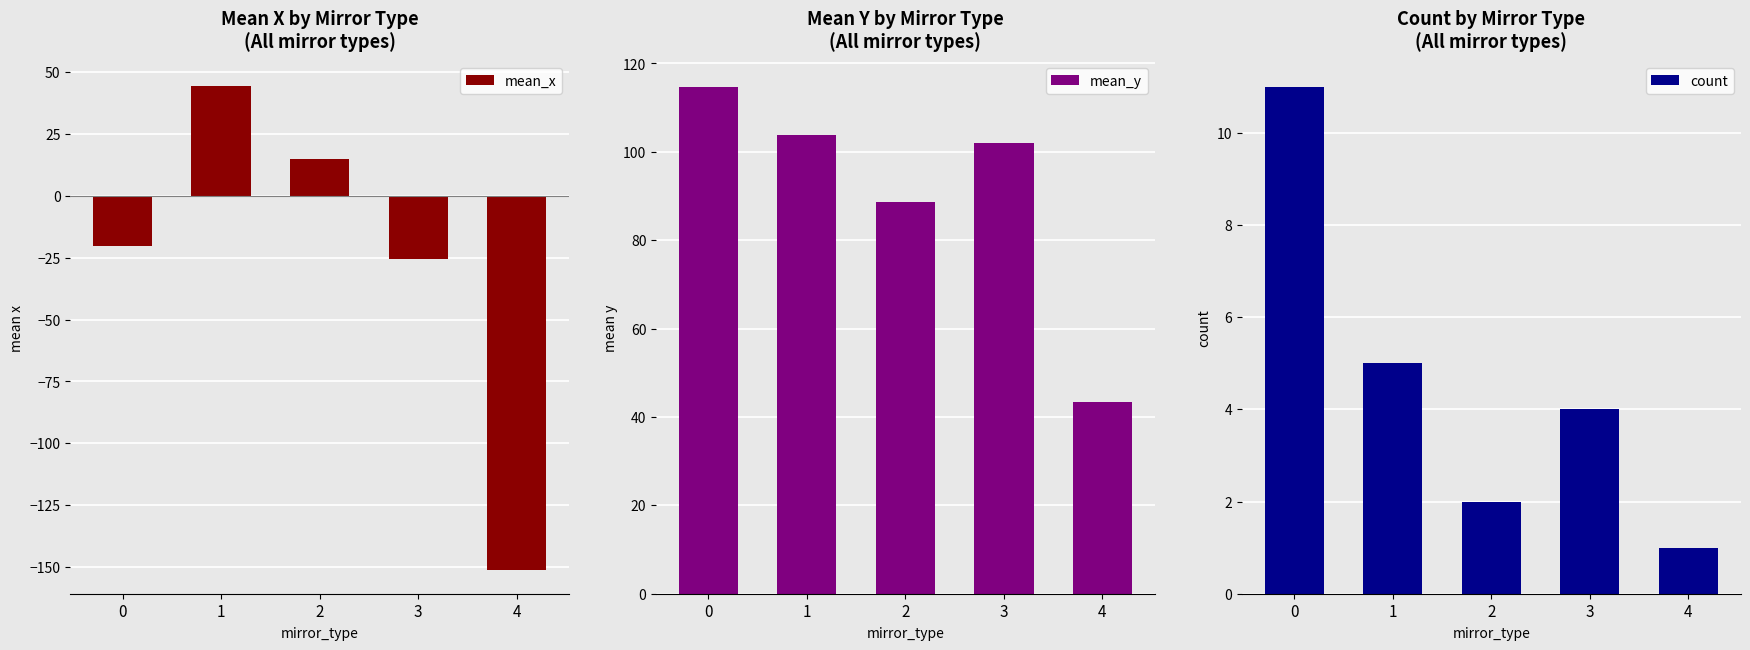

Reading left to right, transcribe all the data shown in this chart.

mean_x: 0=-20.3	1=44.4	2=14.6	3=-25.5	4=-150.9
mean_y: 0=114.7	1=103.9	2=88.7	3=102.1	4=43.3
count: 0=11.0	1=5.0	2=2.0	3=4.0	4=1.0